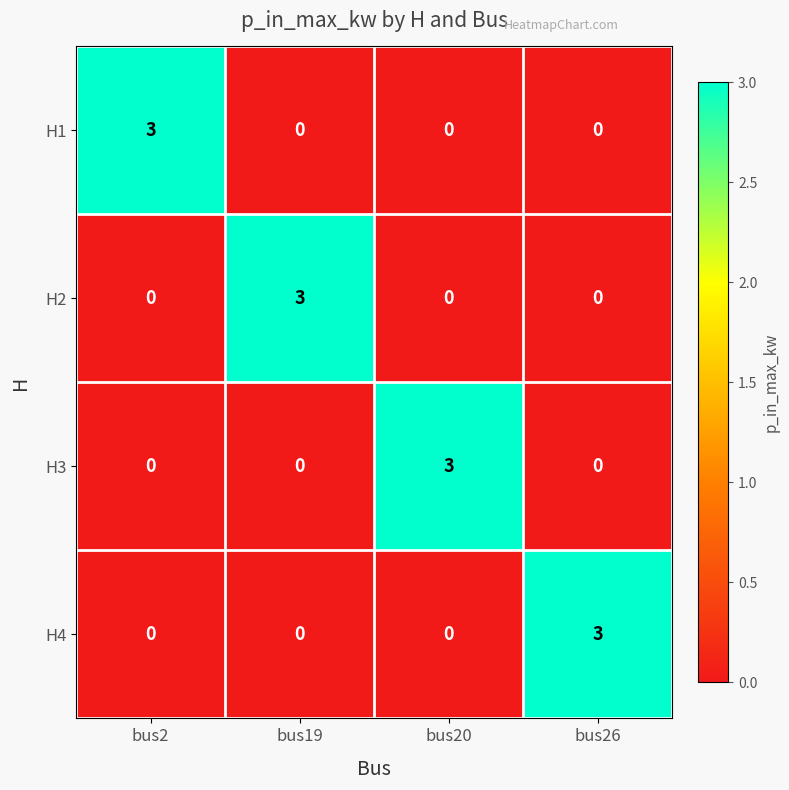

At how many categories does at least one series exceed 2?

4